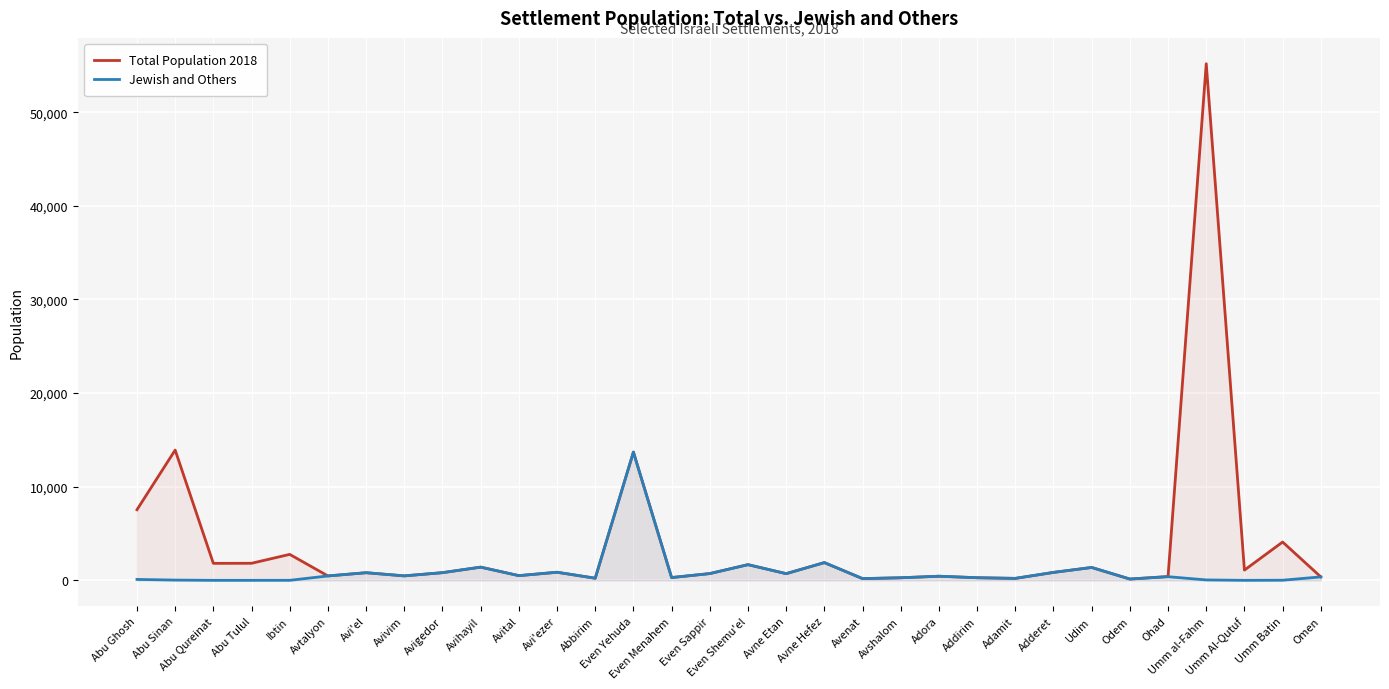

What are all the series names shown in the legend?

Total Population 2018, Jewish and Others